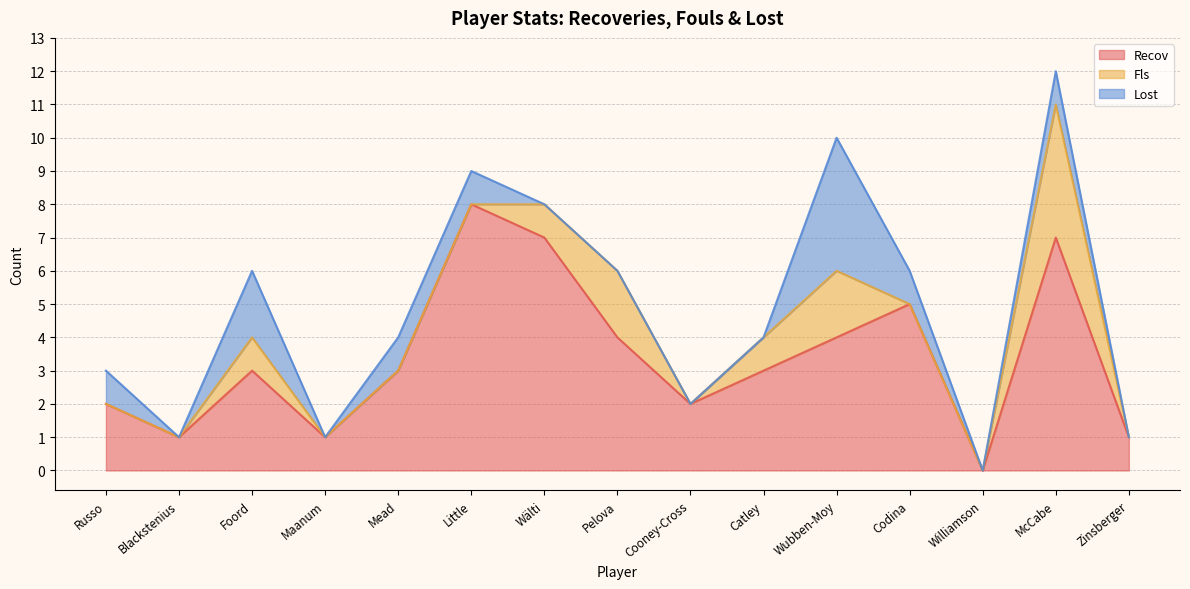

The Fls series shows 0 at Mead. True or false?

True